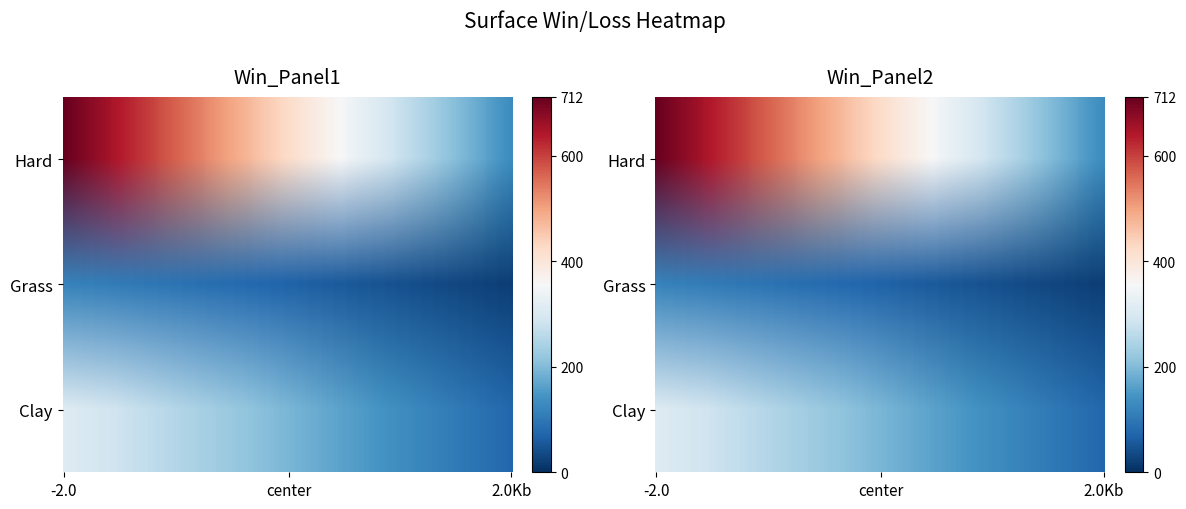

What is the smallest value displayed?

19